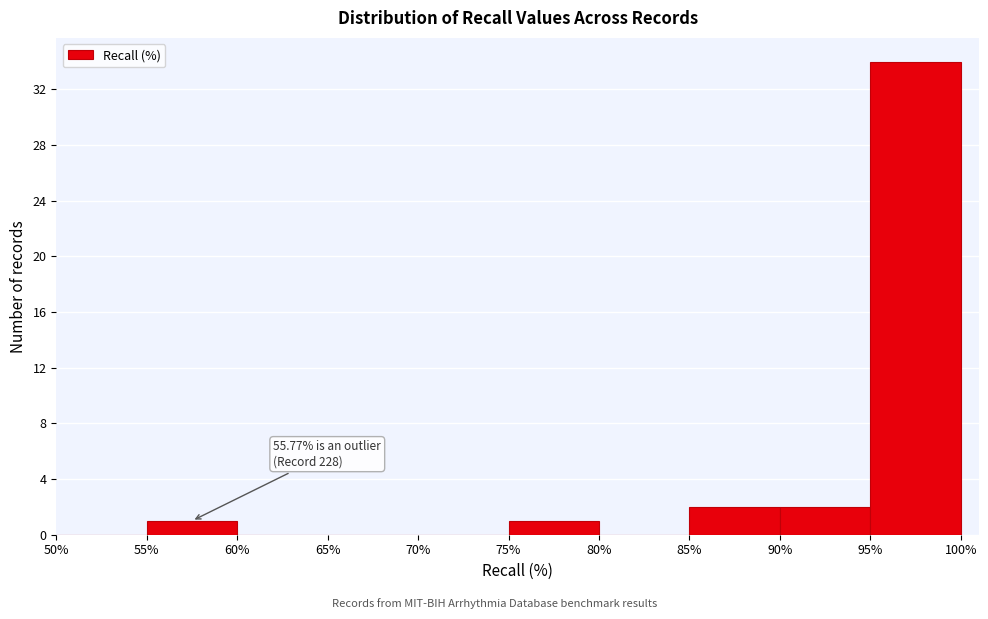

Over which range of the x-axis is the bar tallest?

95% to 100%